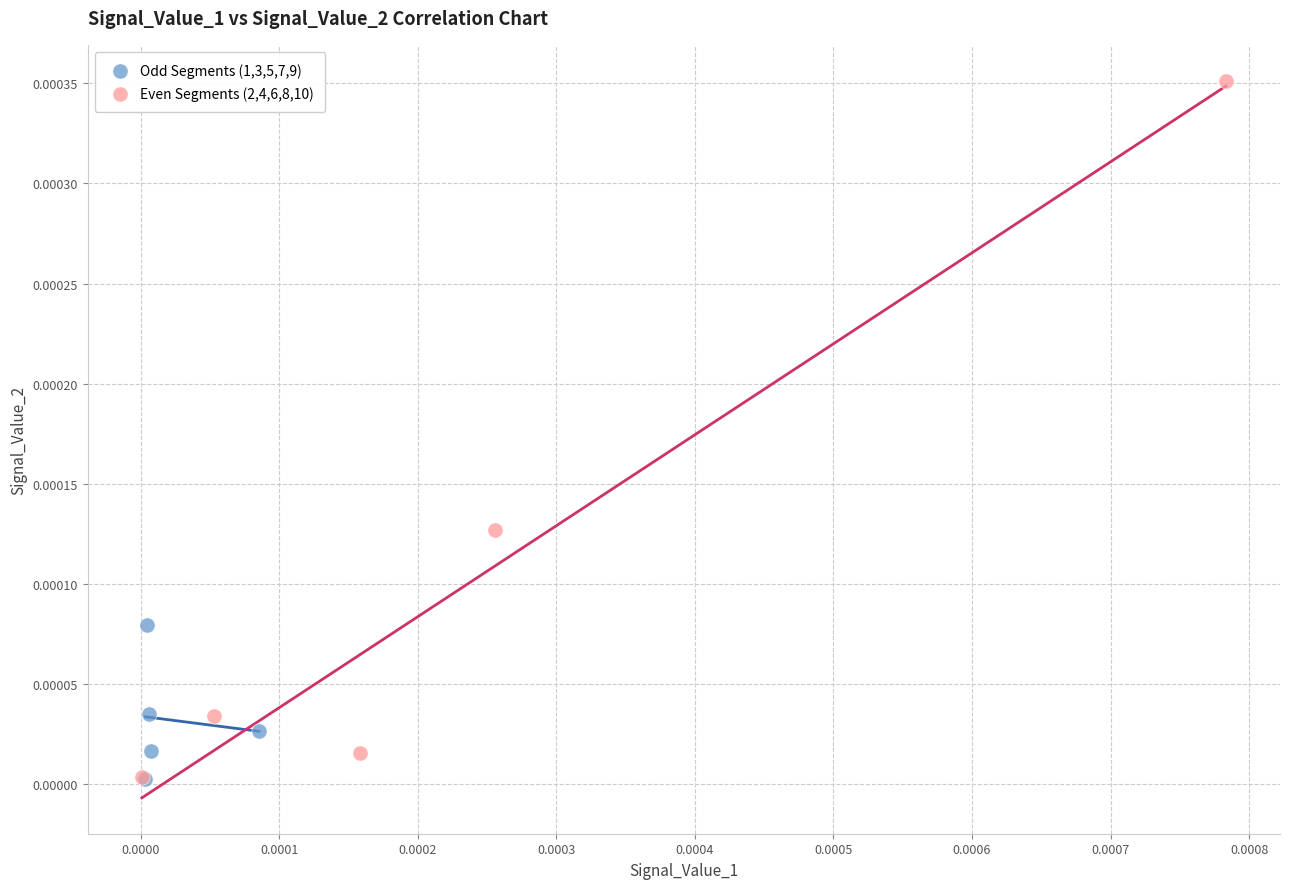

Which series contains the highest Y value?

Even Segments (2,4,6,8,10)